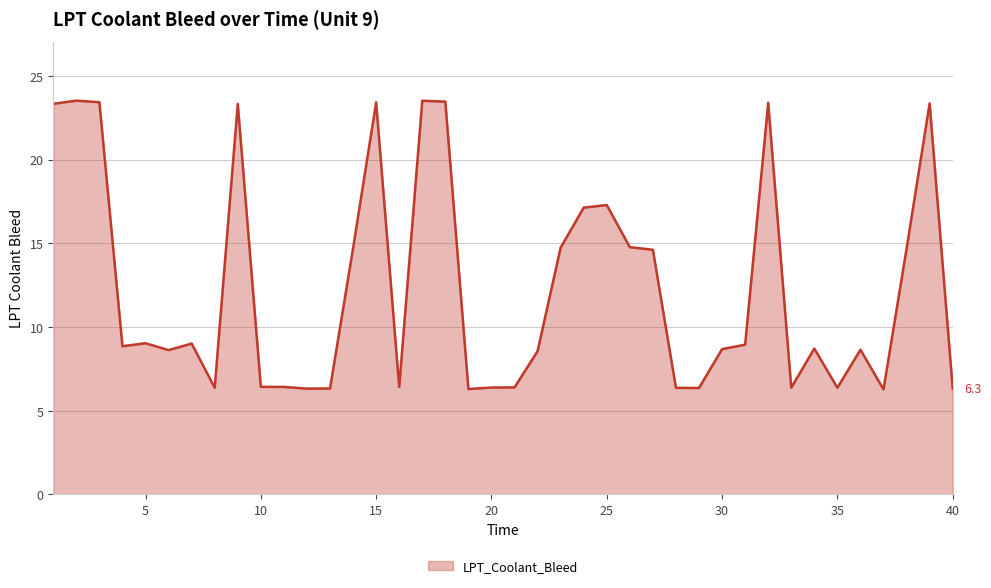

What is the smallest value displayed?

6.3